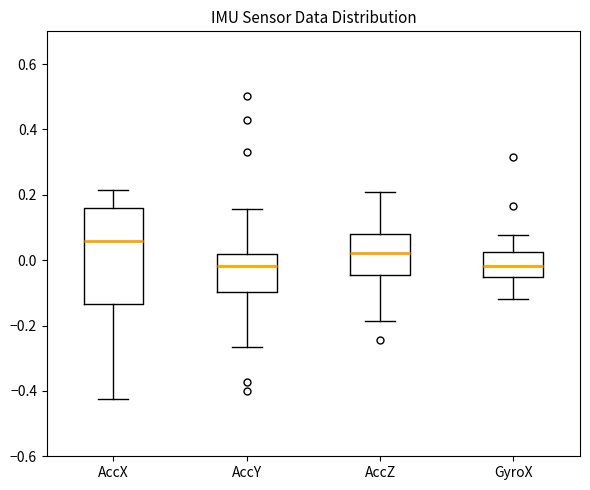

Comparing the boxes themselves (not the whiskers), which one is the tallest?

AccX